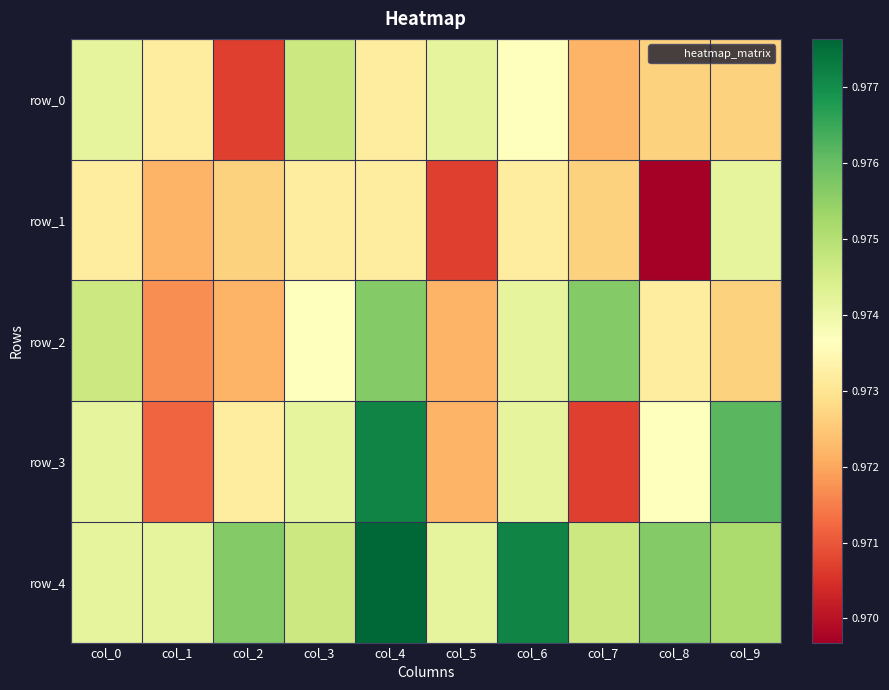

Which series has the largest total across all categories?

row_4